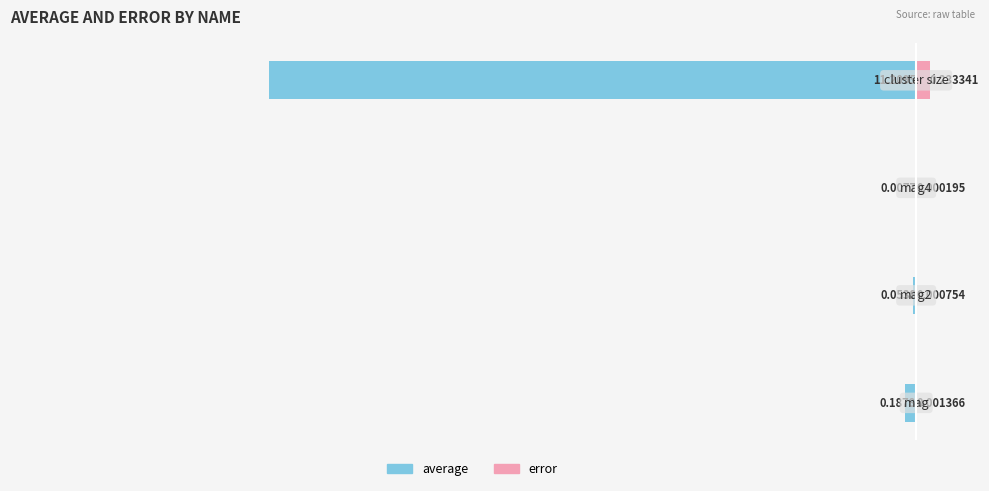

Is it true that average equals -0.0 at −12?

False